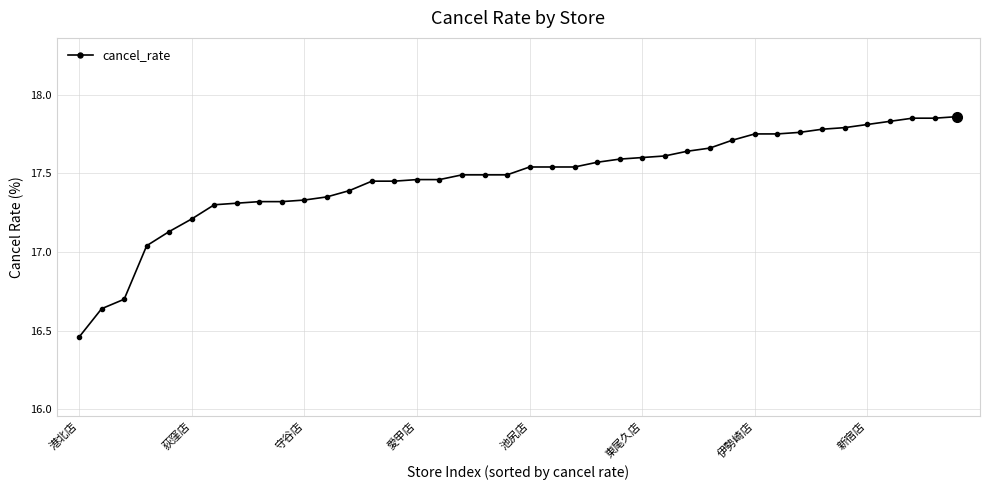

What is the difference between the maximum and minimum values?

1.4